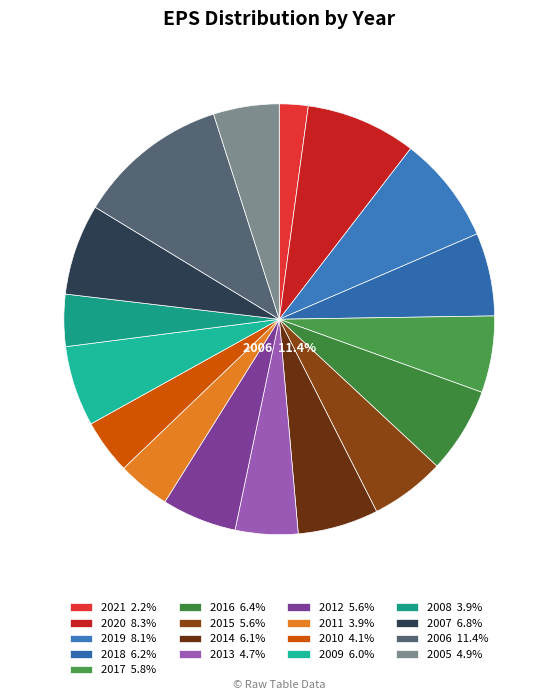

The 2015 slice represents 1% of the pie. True or false?

False